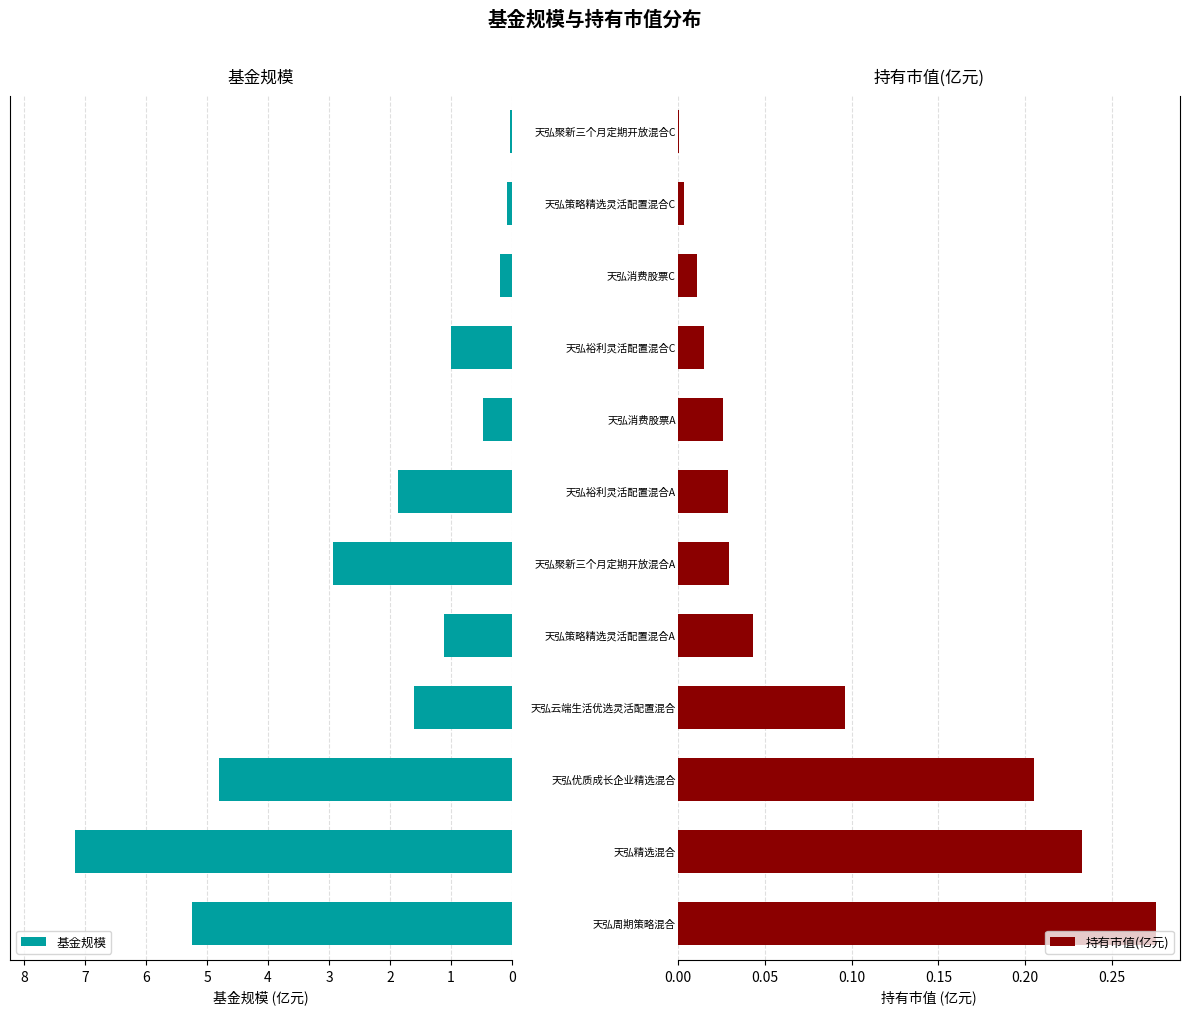

Which series has the largest total across all categories?

基金规模